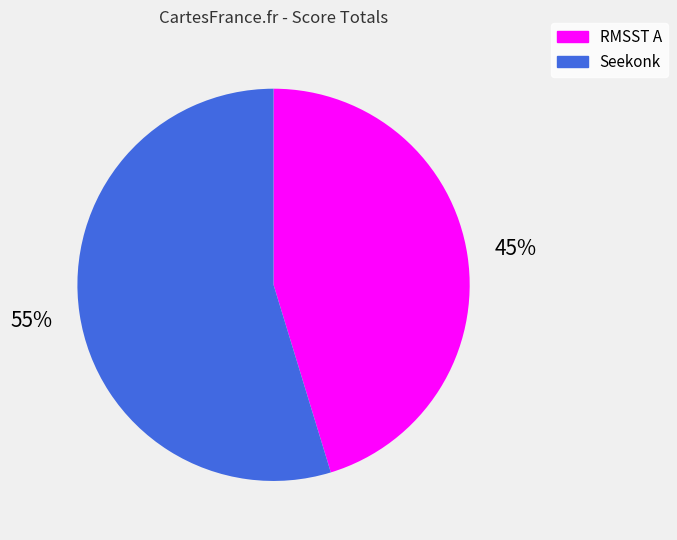

To the nearest percent, what percentage of the pie is Seekonk?

55%